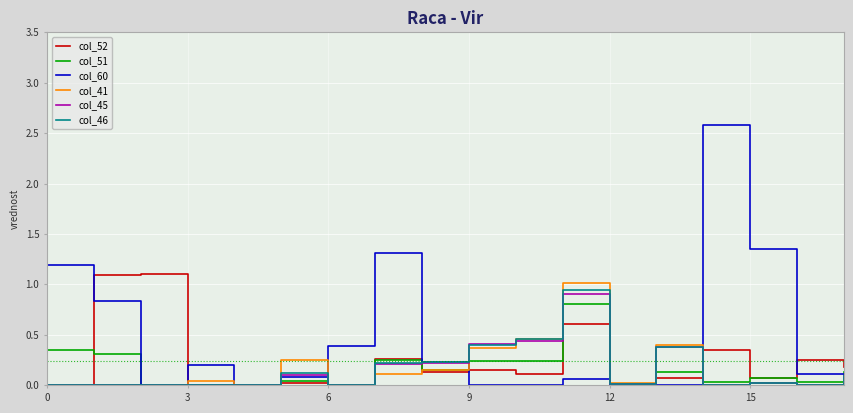

Is this an area chart (filled region under the line)?

No